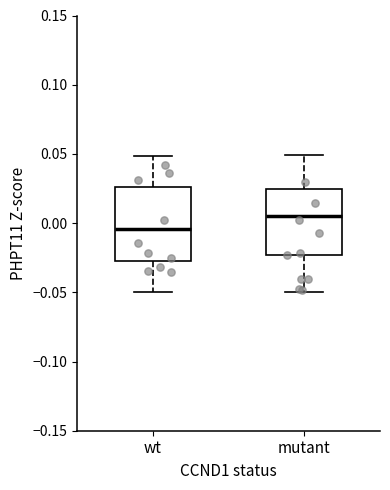

Where is the upper edge of the box for wt on the y-axis? The values are not printed on the chart, so give them approximately, as read against the axis.

0.025